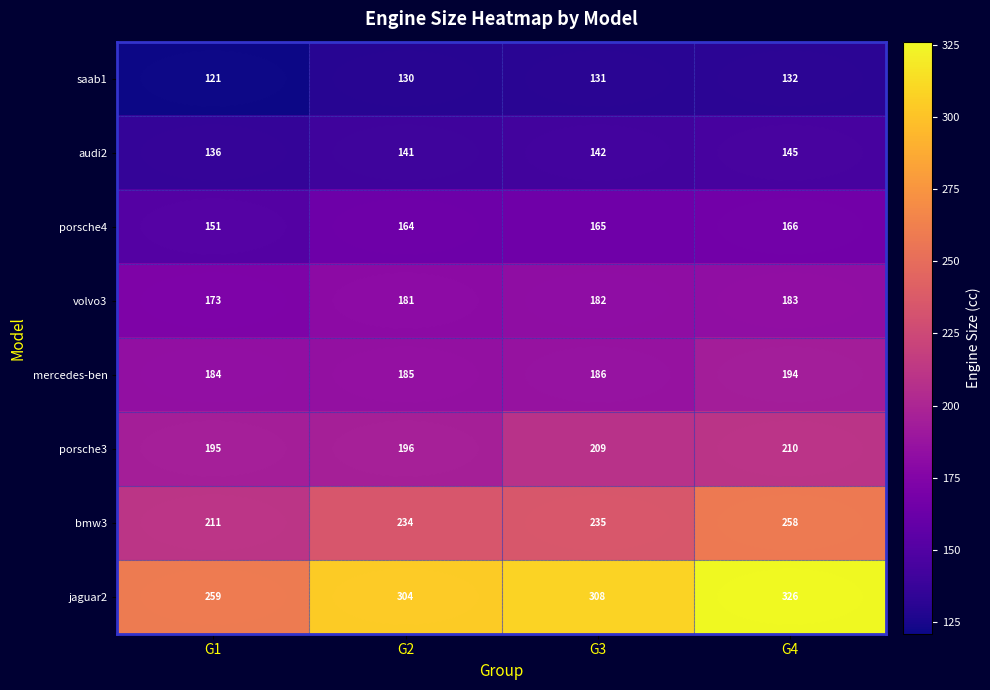

What is the sum of all bmw3 values?

938